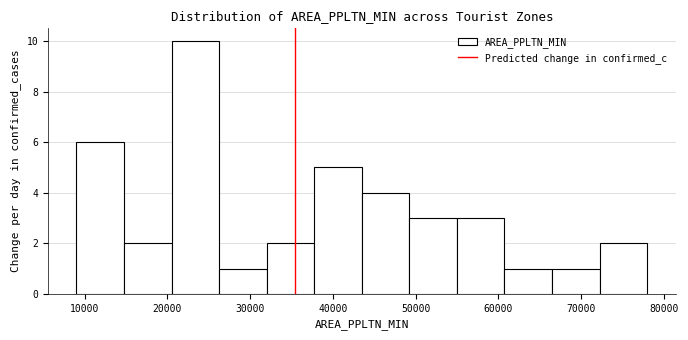

Over which range of the x-axis is the bar tallest?

21000 to 26000